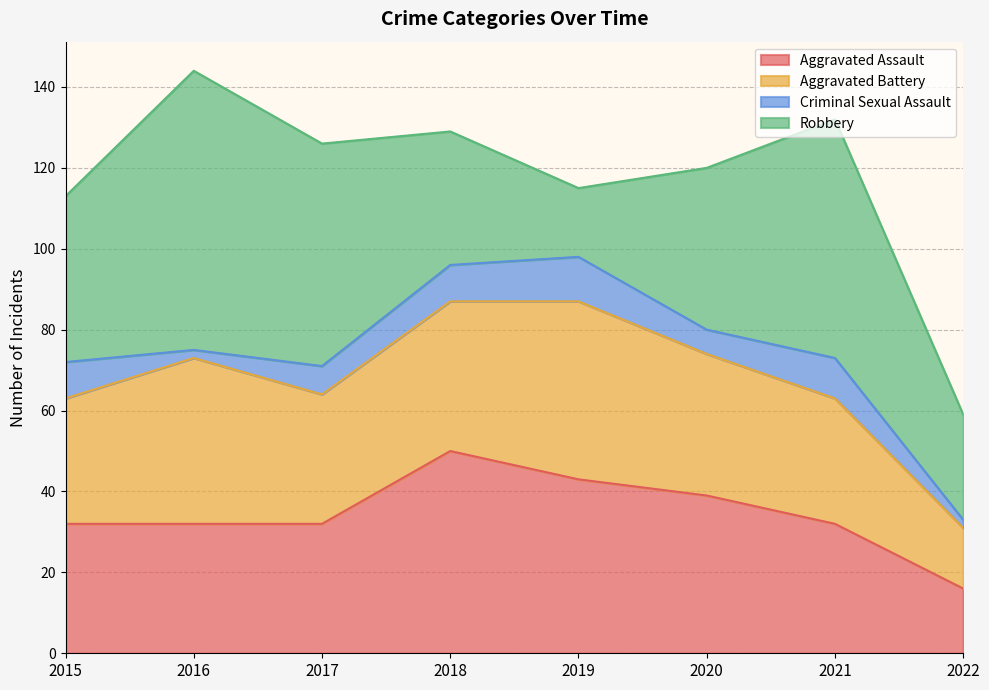

What is the difference between the second highest and minimum values in the Robbery series?

42